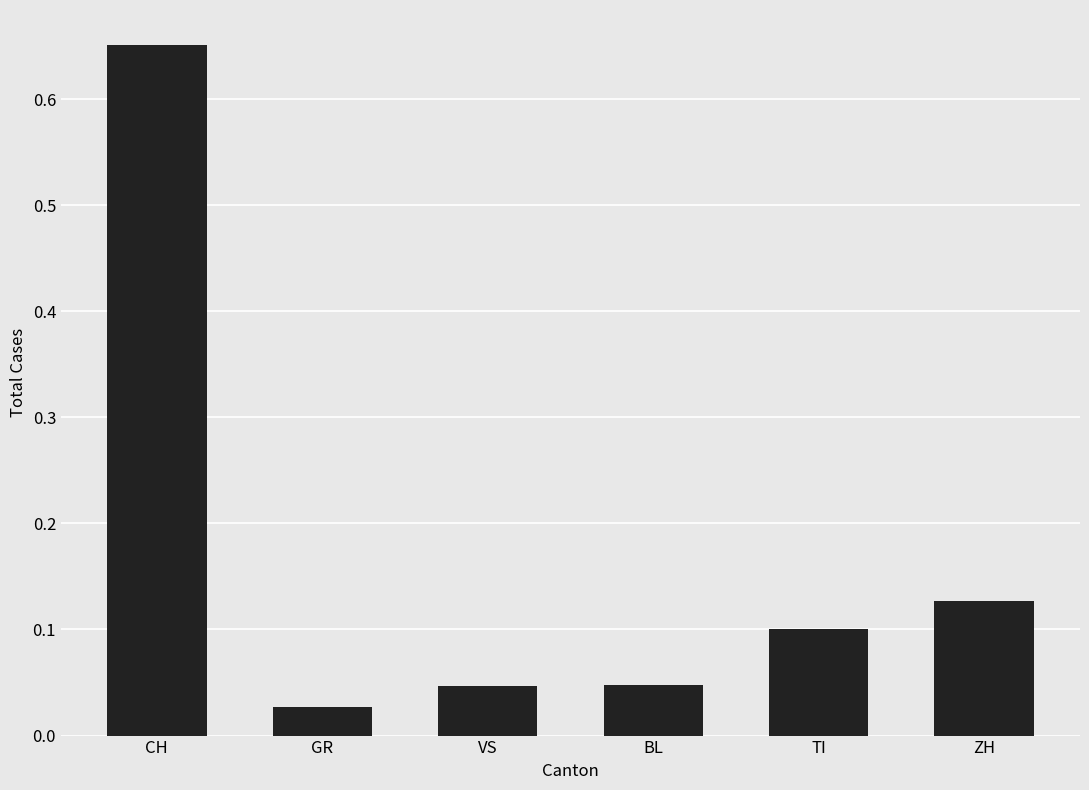

How many bars are there in total?

6